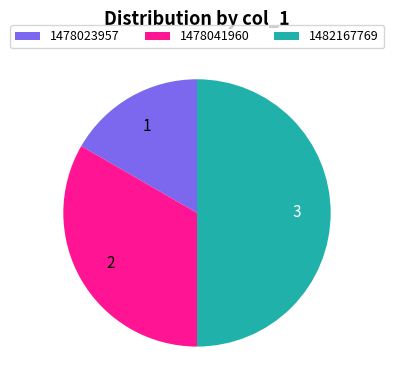

Which category has the smallest portion of the pie?

1478023957